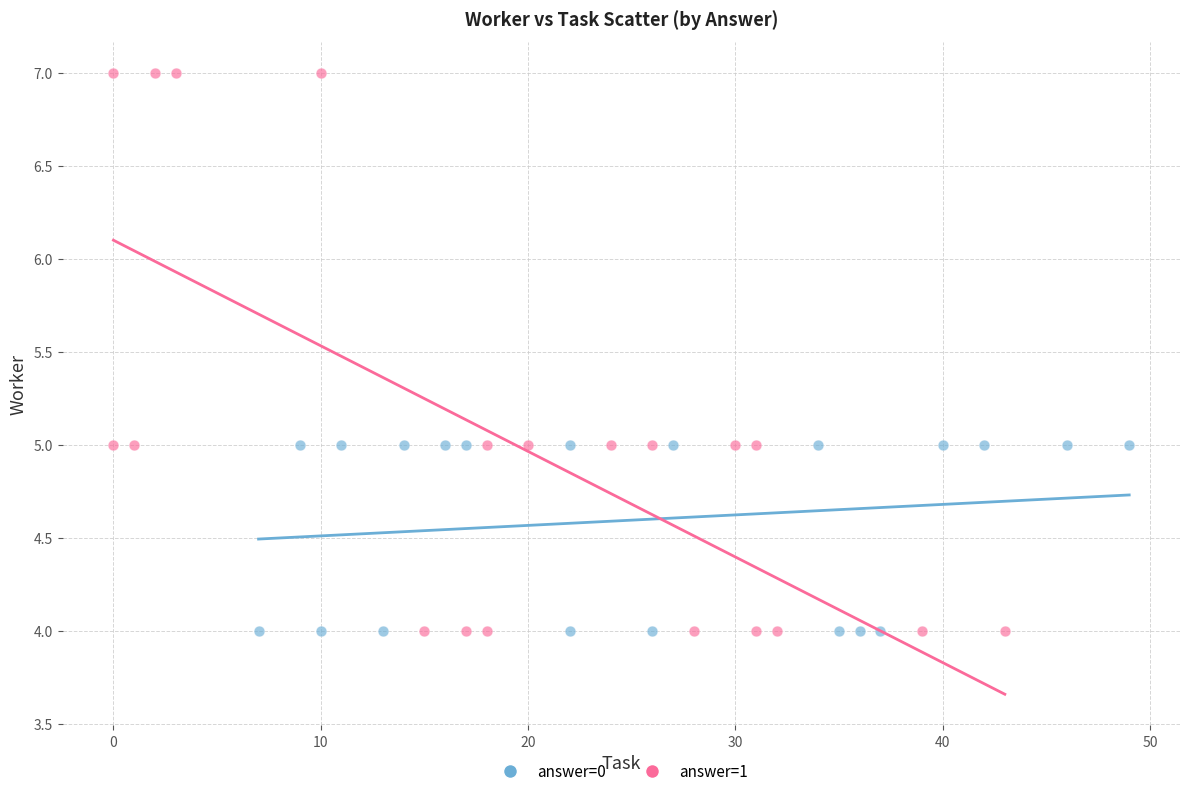

Which series reaches the maximum Y coordinate?

answer=1